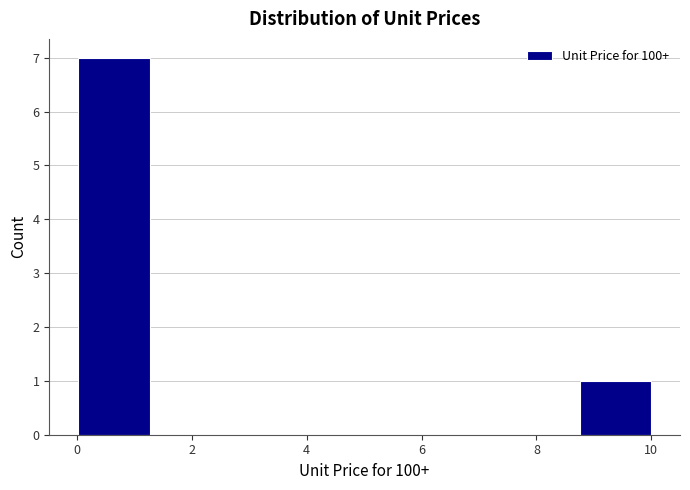

Over which range of the x-axis is the bar tallest?

0.0 to 1.2